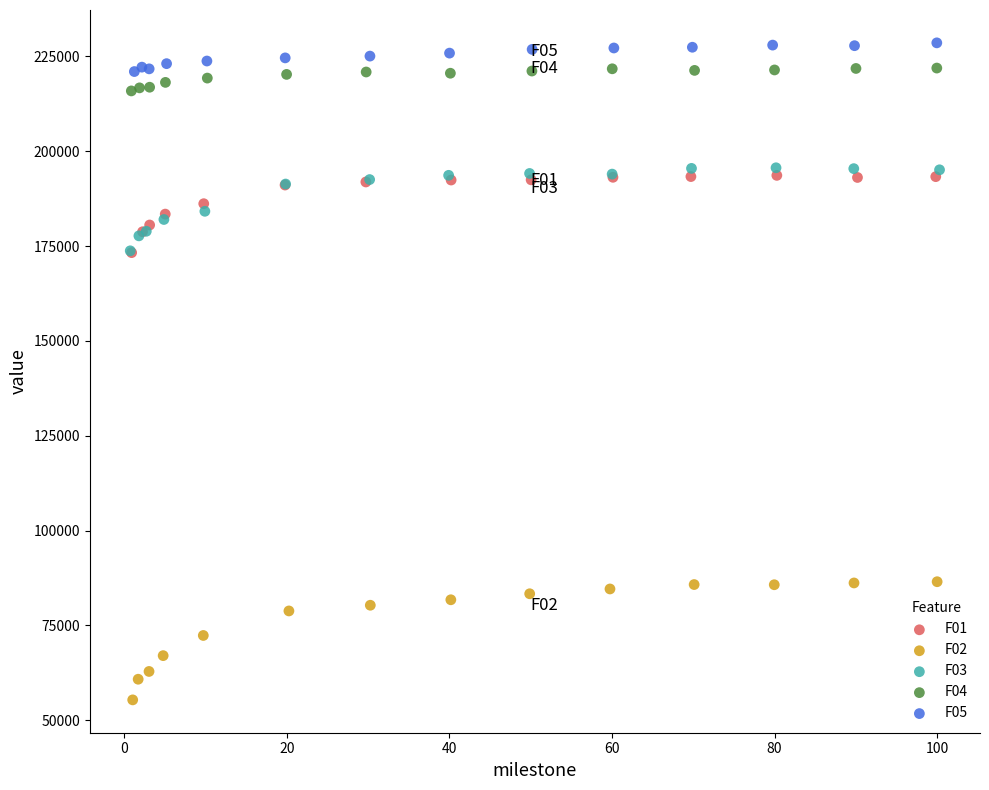

Which series has the largest Y range (max minus min)?

F02